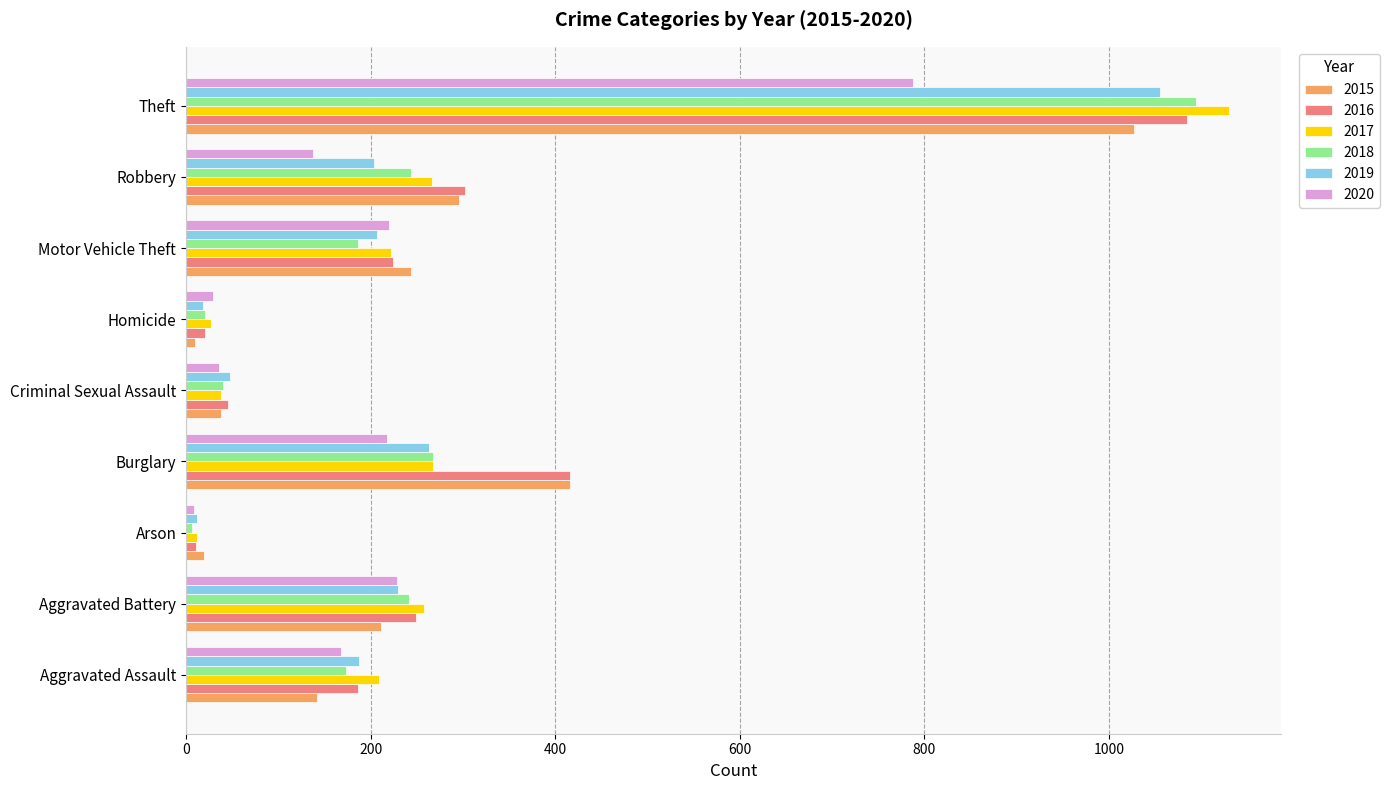

What are all the series names shown in the legend?

2015, 2016, 2017, 2018, 2019, 2020